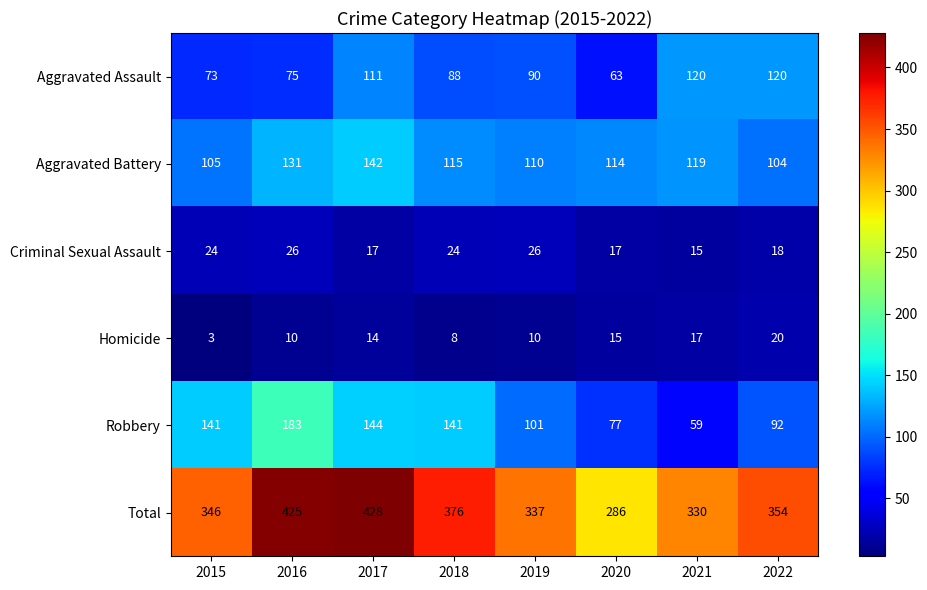

At which label does Aggravated Assault first exceed 90?

2017